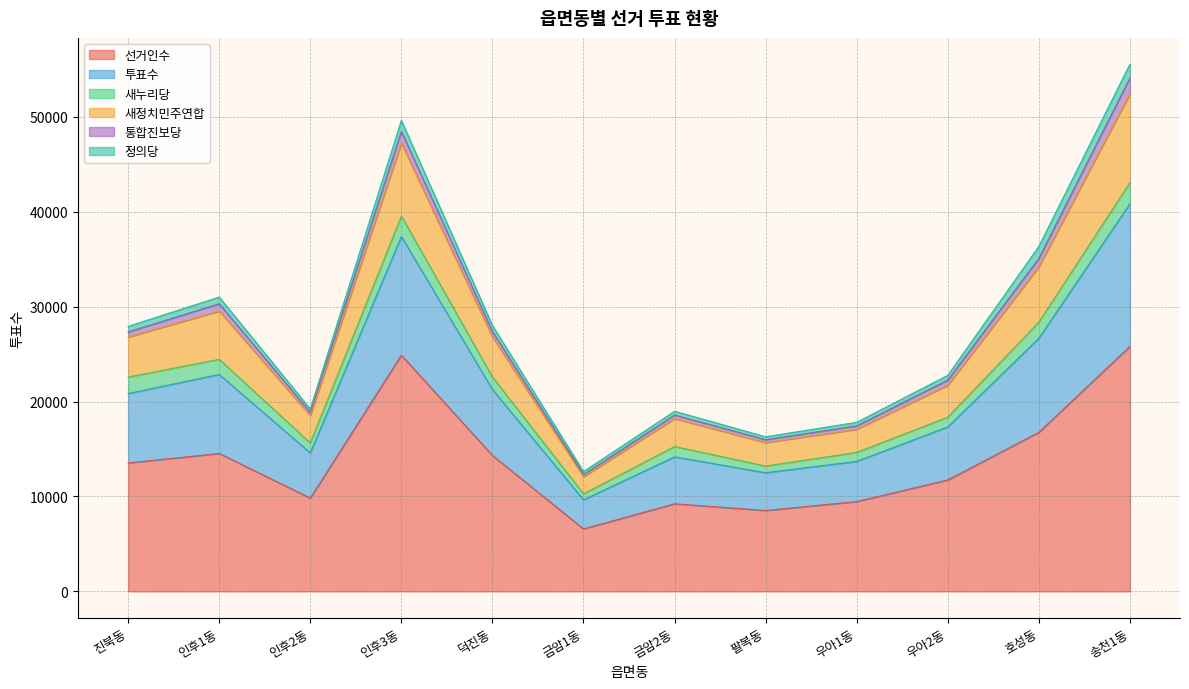

At which label does 선거인수 reach its minimum?

금암1동